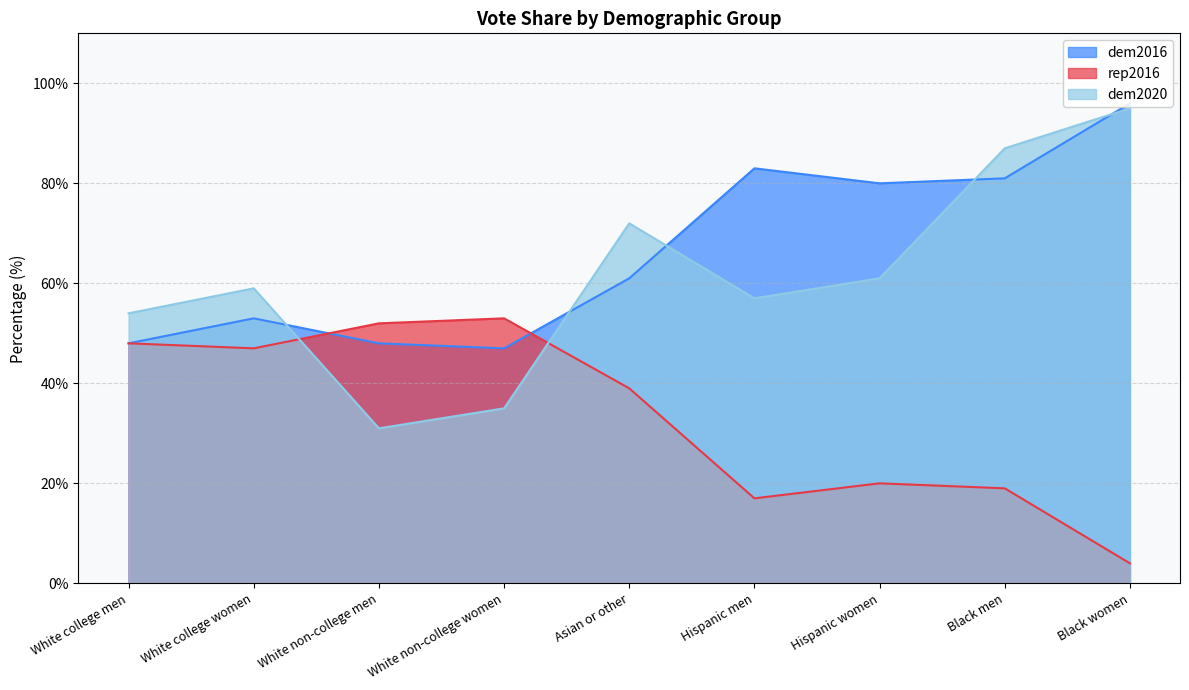

Which category has the lowest value in the rep2016 series?

Black women